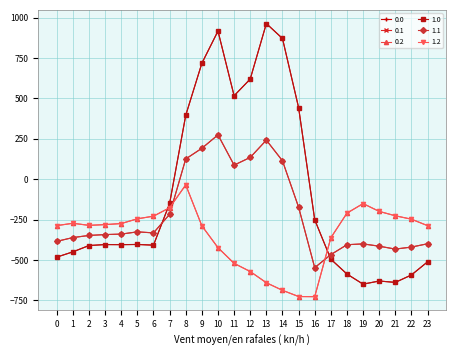

What is the total value across all series at 9?

1238.9